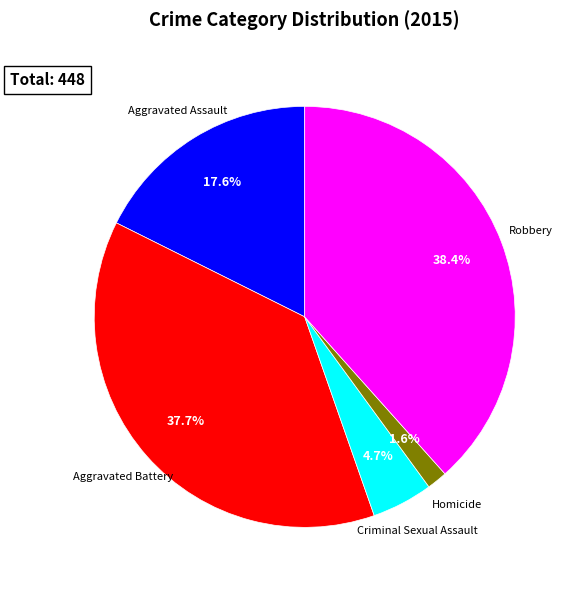

Does any single category account for the majority?

No